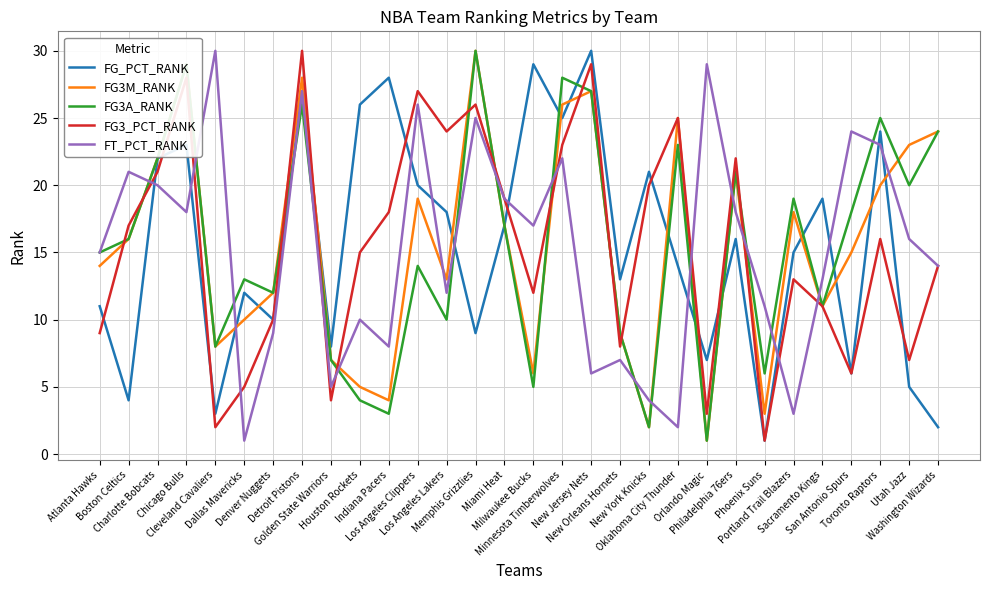

What is the spread (max minus min) of values at Los Angeles Lakers?

14